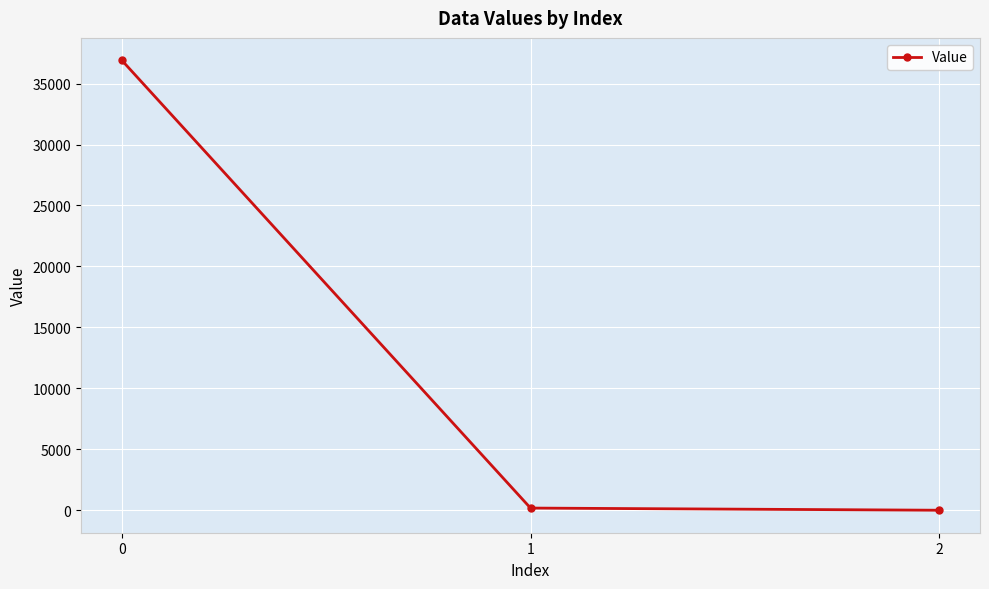

What is the average value?

12359.6